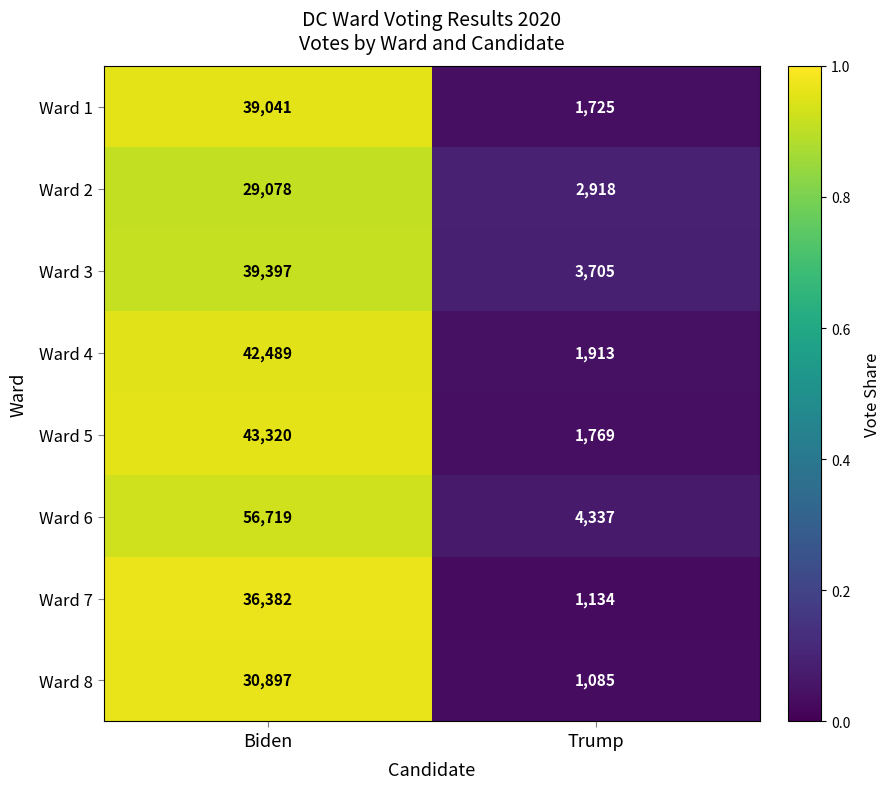

Rank the series at Biden from highest to lowest value.

Ward 6, Ward 5, Ward 4, Ward 3, Ward 1, Ward 7, Ward 8, Ward 2